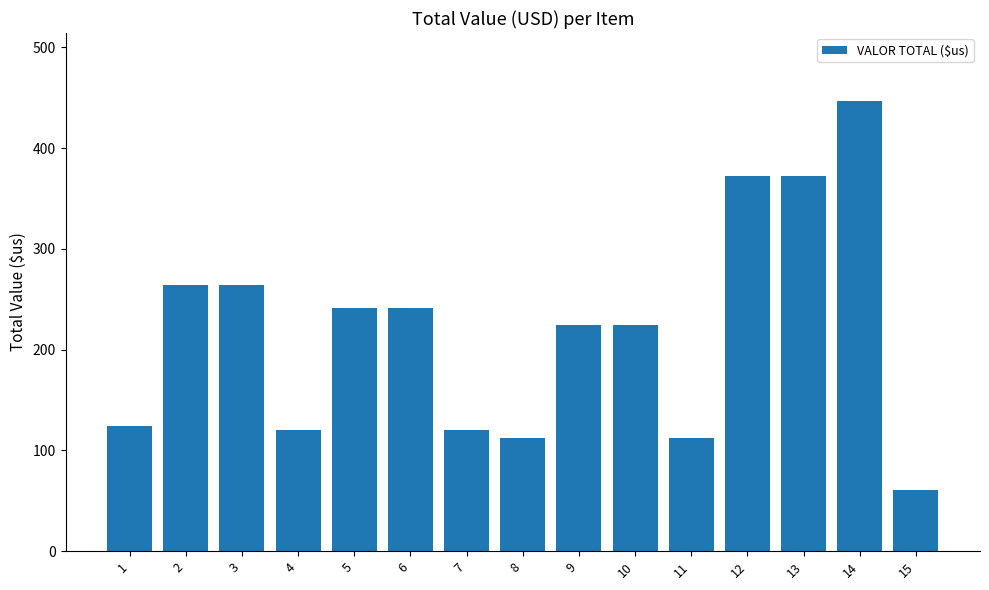

Read the value at 10.

224.2